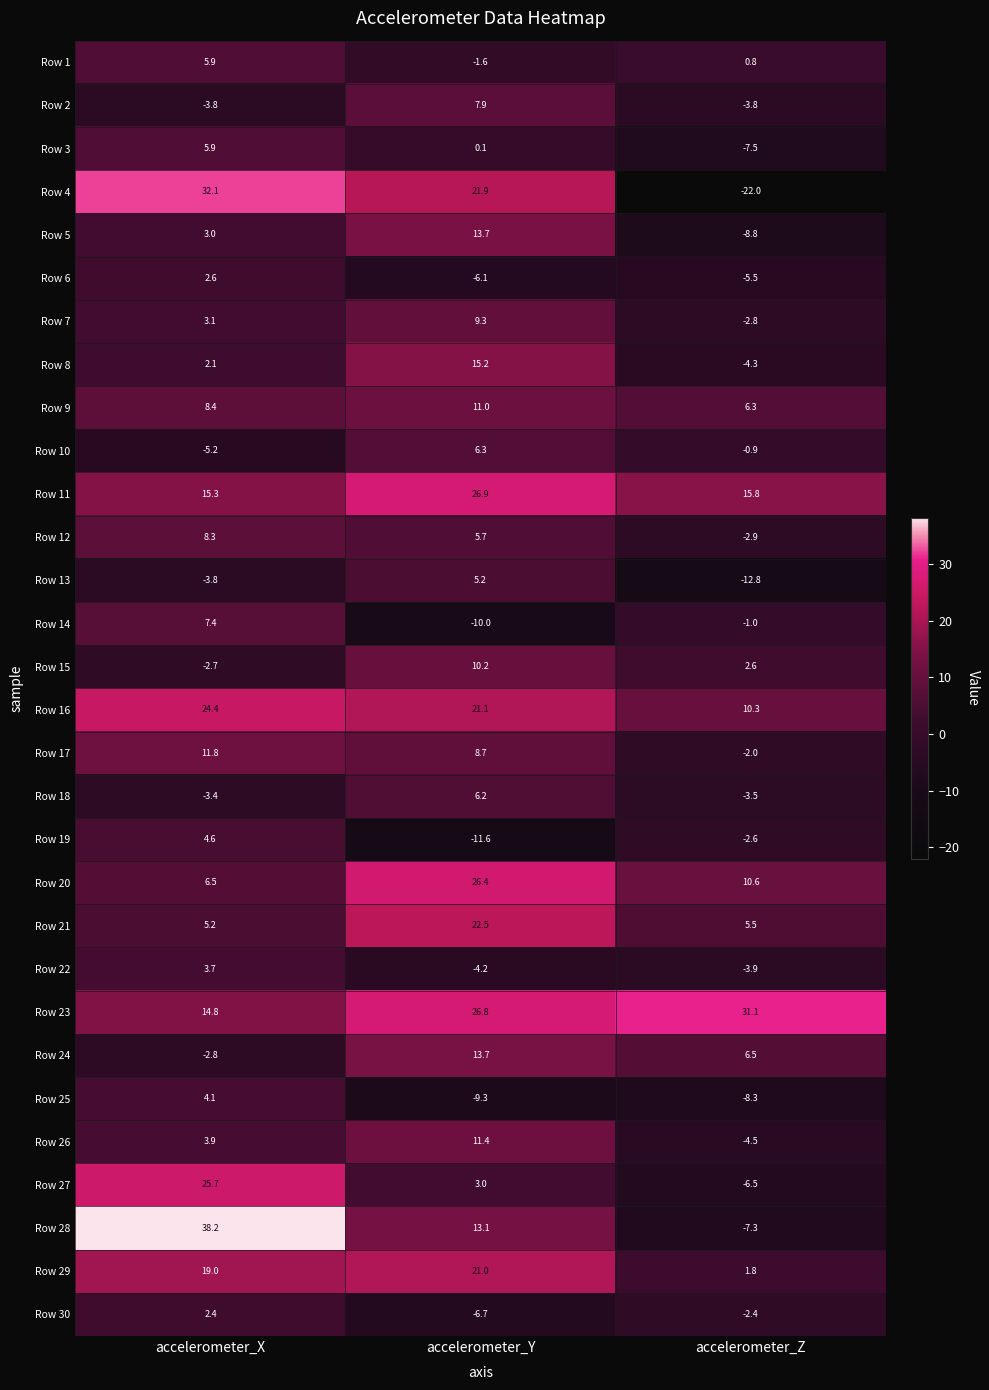

The value of Row 9 at accelerometer_Z is 2.8. True or false?

False